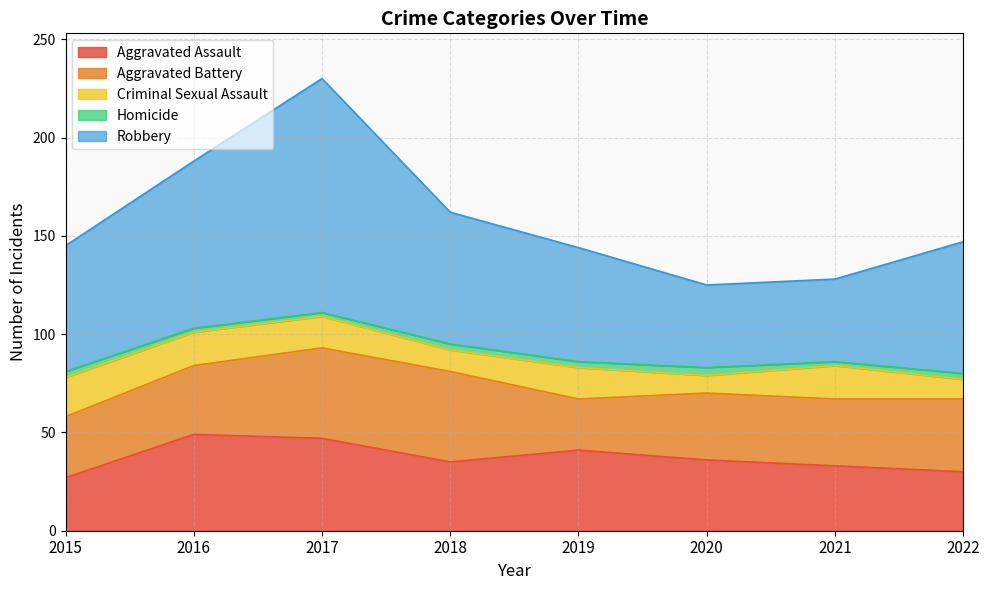

Which series has the largest range (max minus min)?

Robbery